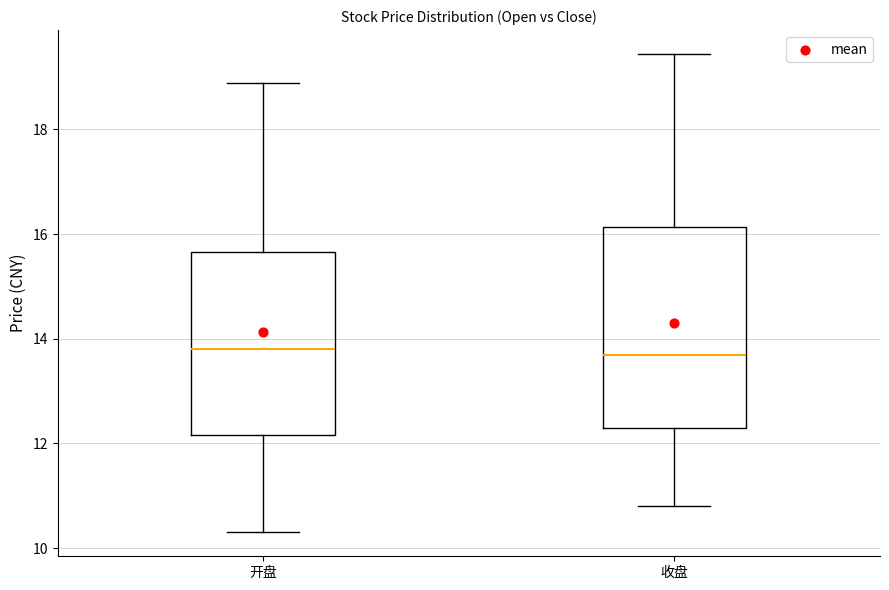

Reading left to right, read every box against the y-axis: the position of its median line, the range the box covers, and the ends of its whiskers. The values are not printed on the chart, so give them approximately, as read against the axis.

开盘: median 13.8, box 12.2 to 15.6, whiskers 10.4 to 18.8
收盘: median 13.6, box 12.2 to 16.2, whiskers 10.8 to 19.4